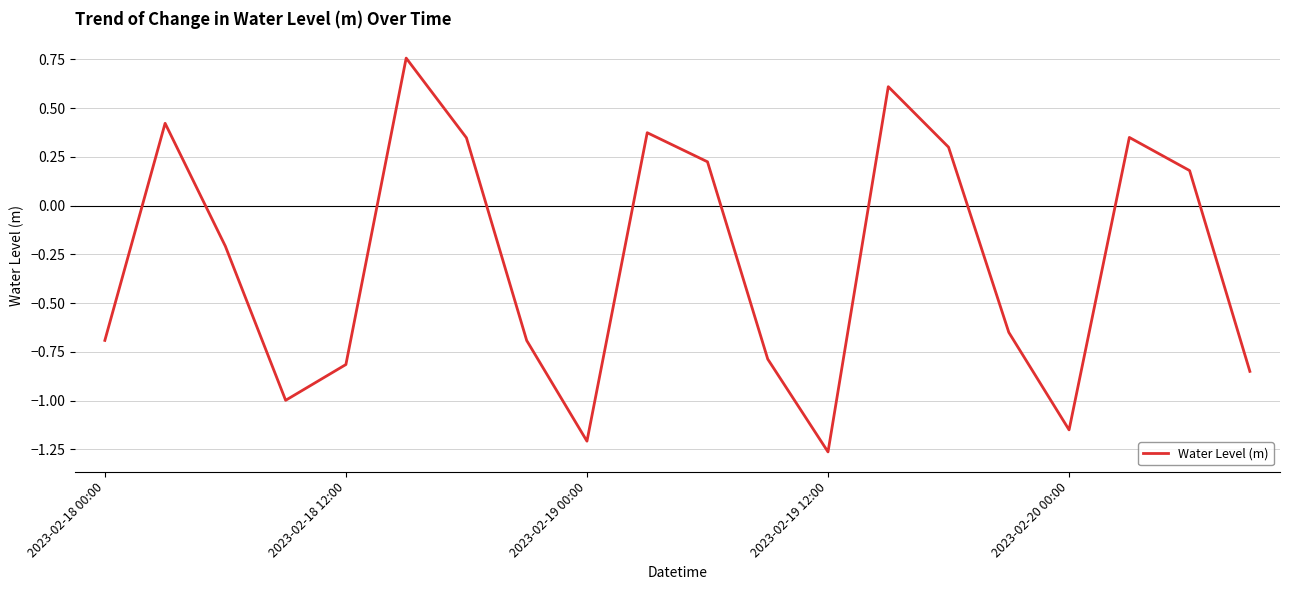

What is the difference between the maximum and minimum values?

2.0